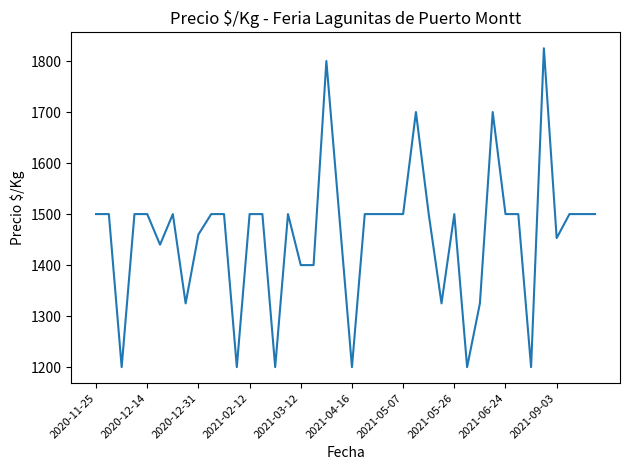

What is the minimum value shown in the chart?

1200